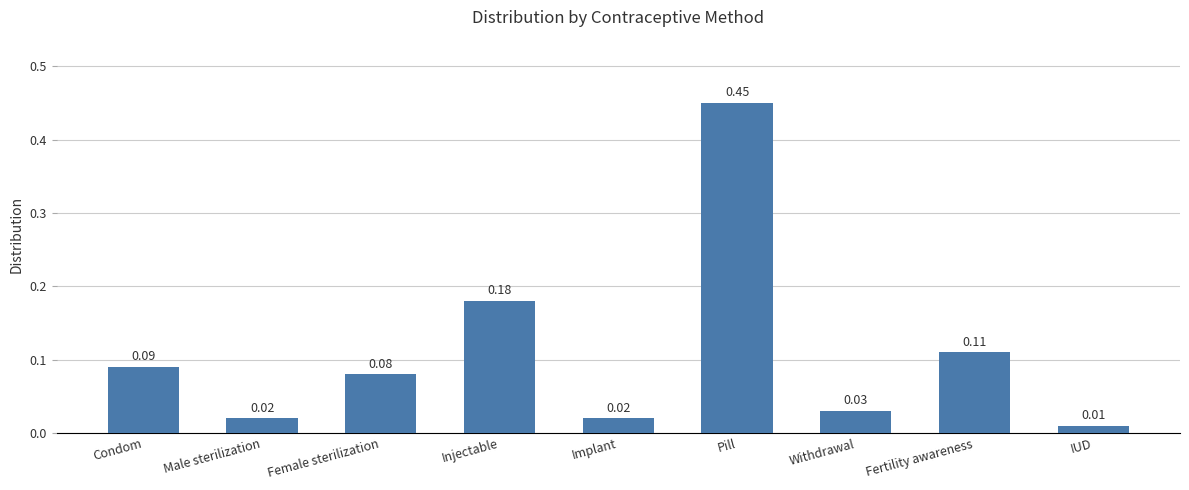

What is the change in value from Injectable to Pill?

+0.3